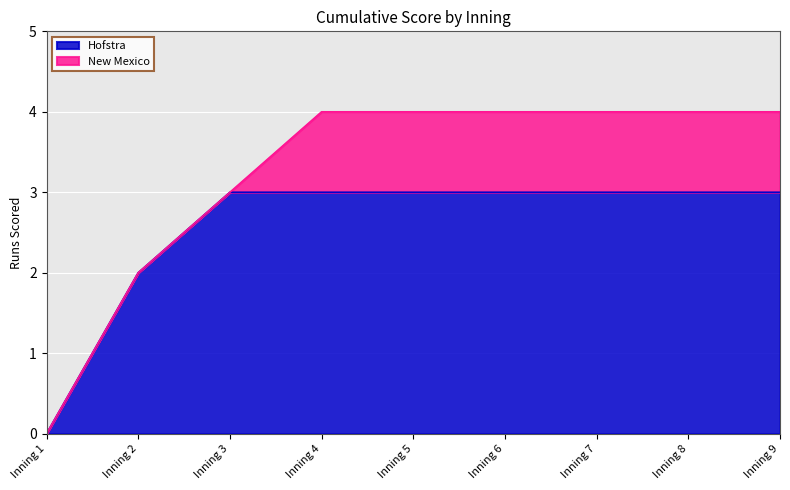

Reading left to right, list all the values displayed in this chart.

Inning 1=0	Inning 2=2	Inning 3=3	Inning 4=3	Inning 5=3	Inning 6=3	Inning 7=3	Inning 8=3	Inning 9=3